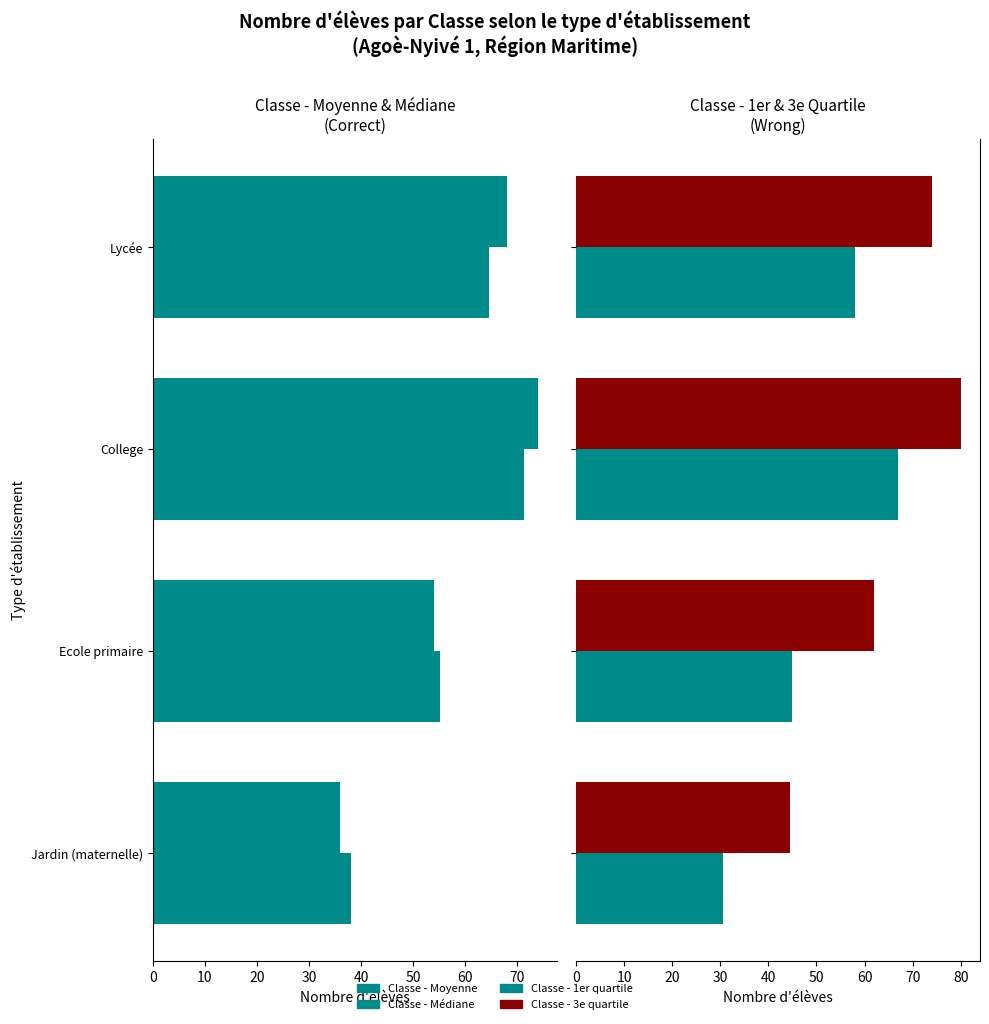

What is the value of the Classe - Moyenne bar at the 2nd from the left?

55.1